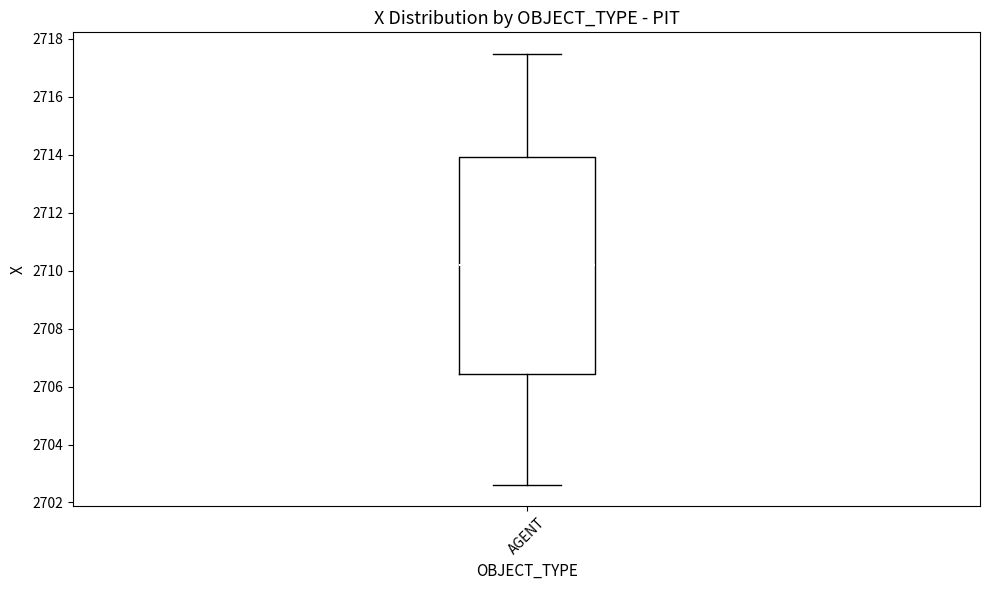

Where is the upper edge of the box for AGENT on the y-axis? The values are not printed on the chart, so give them approximately, as read against the axis.

2714.0